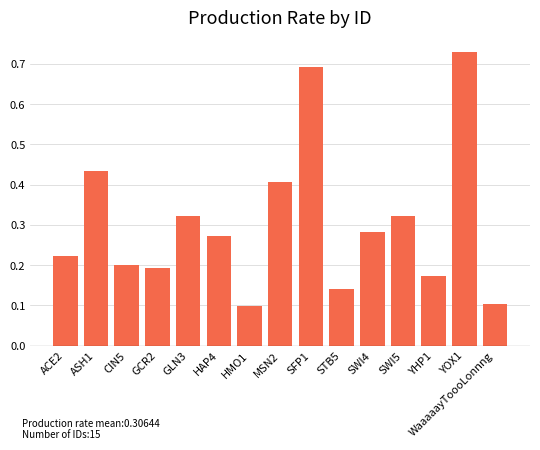

True or false: the data shows 0.1 at STB5.

True